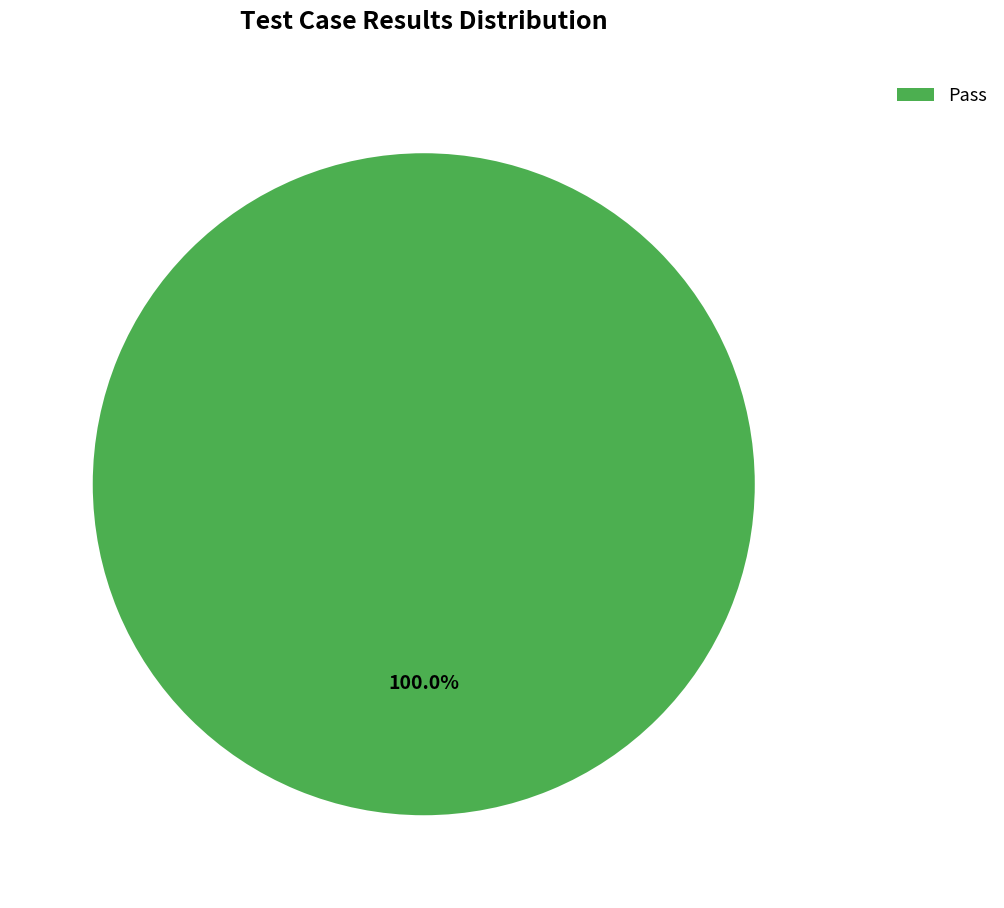

Count the number of slices in the pie.

1